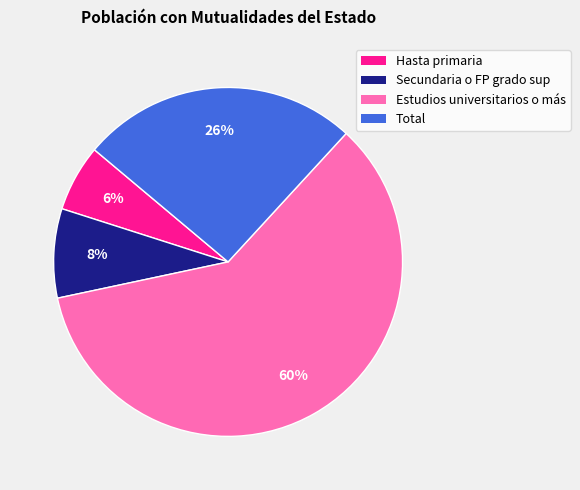

Which category accounts for the majority?

Estudios universitarios o más